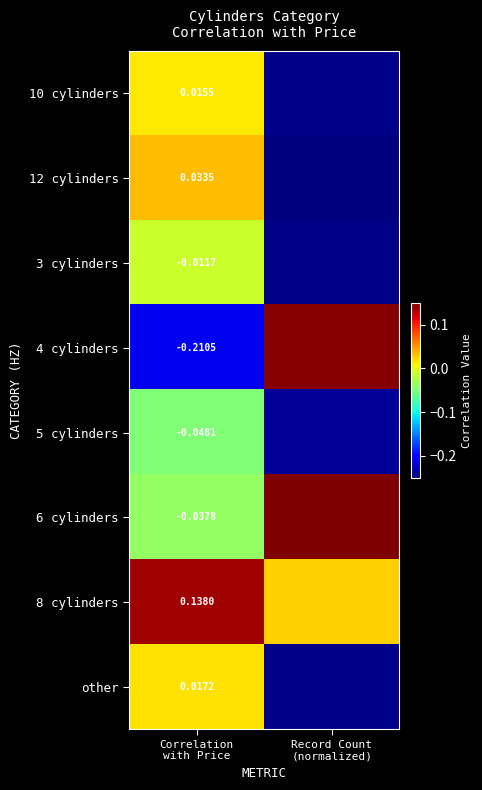

Between Correlation with Price and Record Count (normalized), which series saw the biggest shift?

4 cylinders